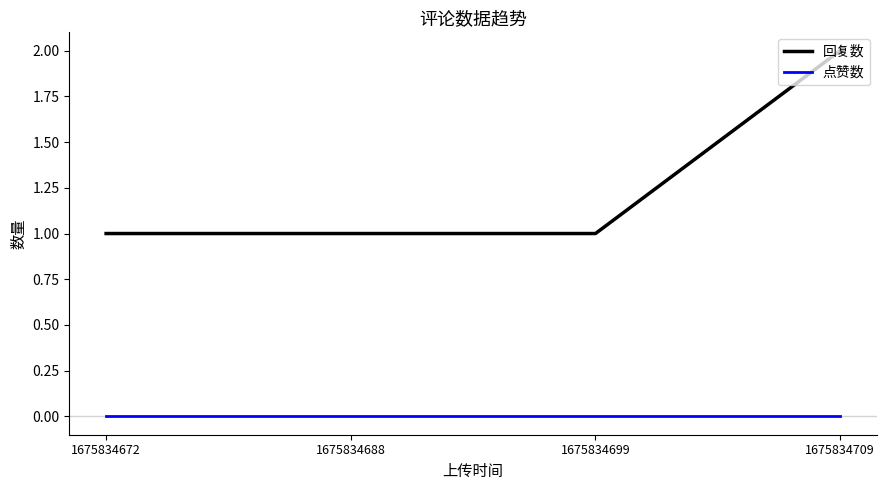

What is the total value across all series at 1675834699?

1